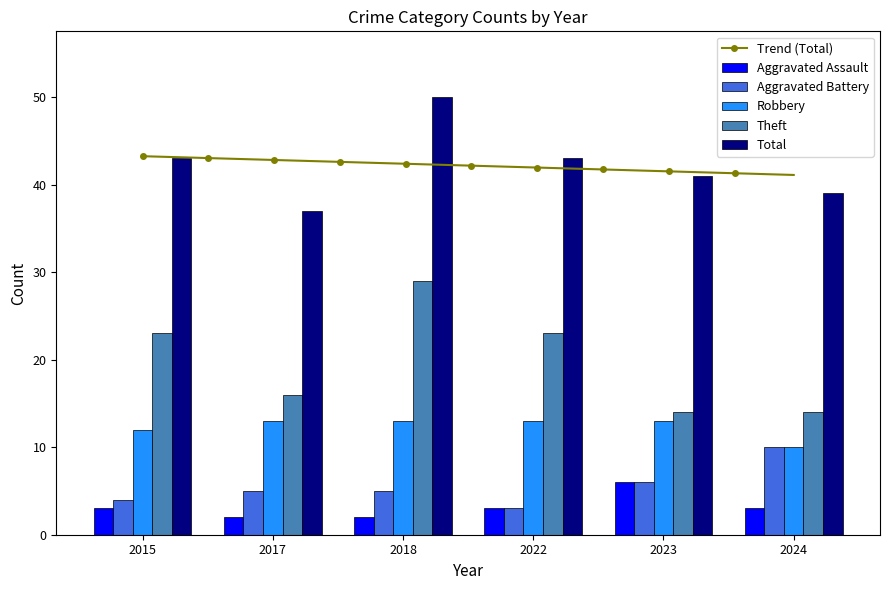

What is the approximate value of Aggravated Assault at 2015?

3